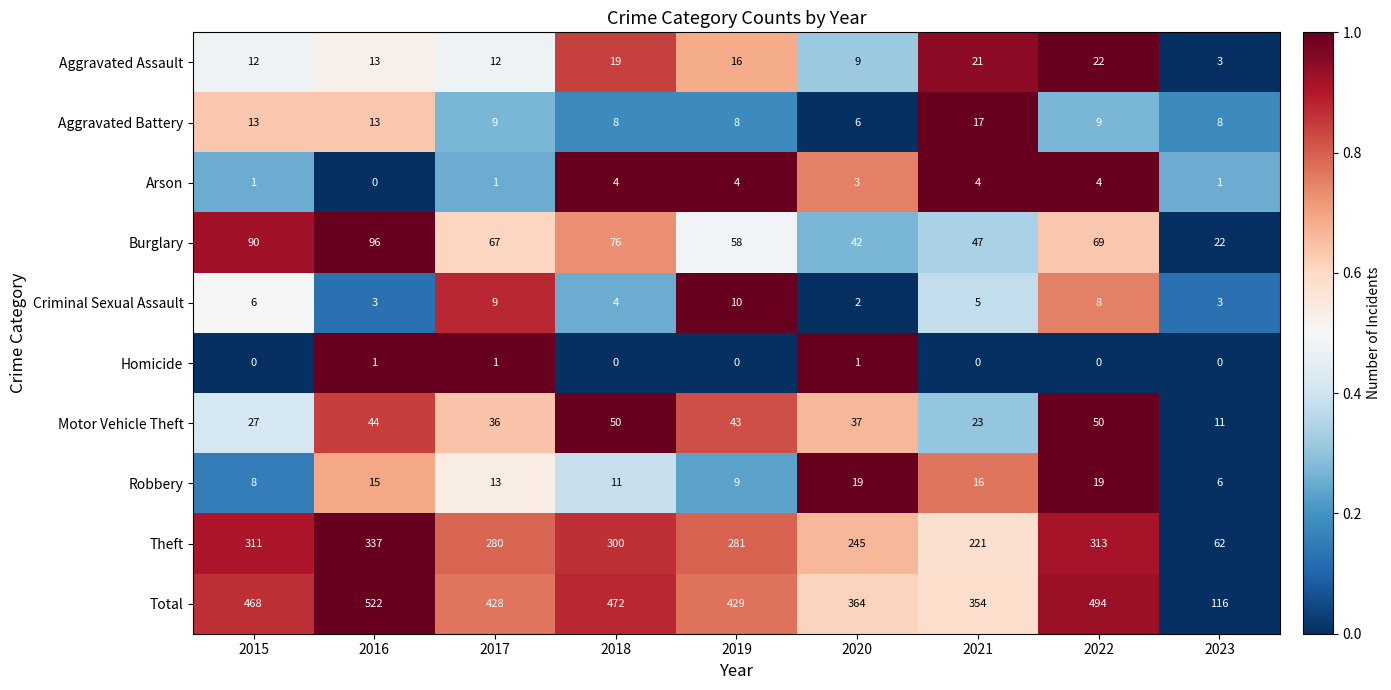

Which series has the largest total across all categories?

Total